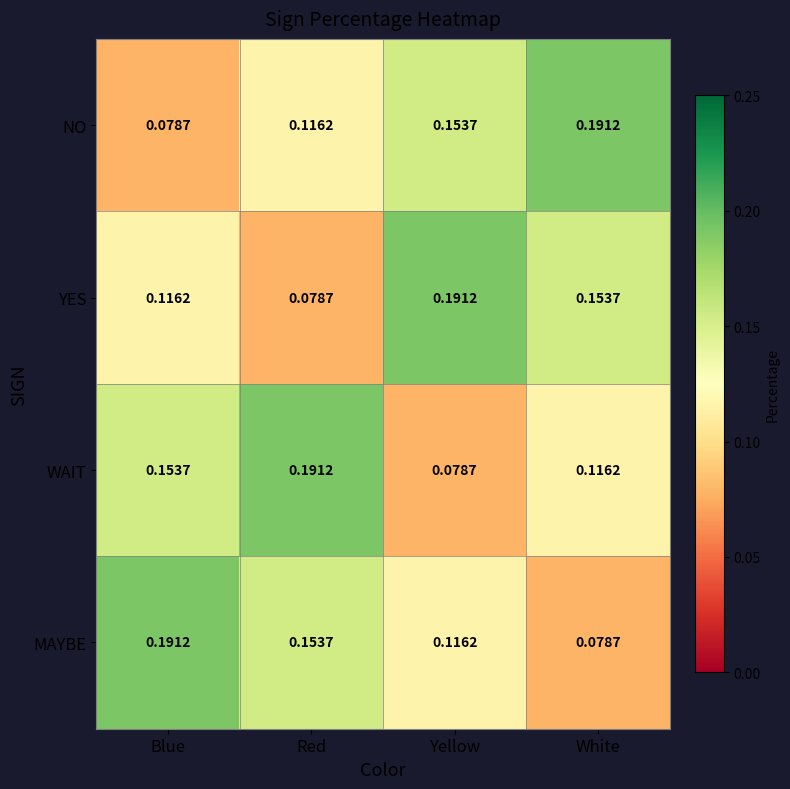

At how many categories does at least one series exceed 0?

4